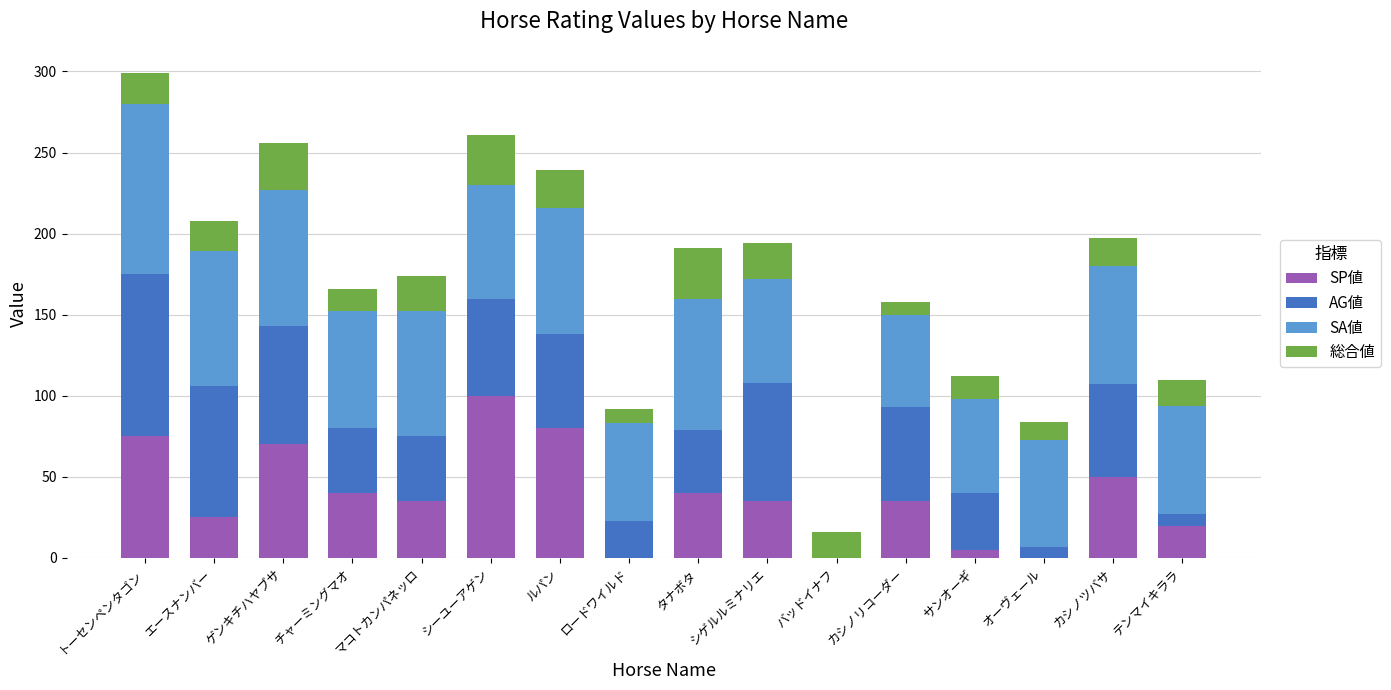

Read the SP値 value at ゲンキチハヤブサ.

70